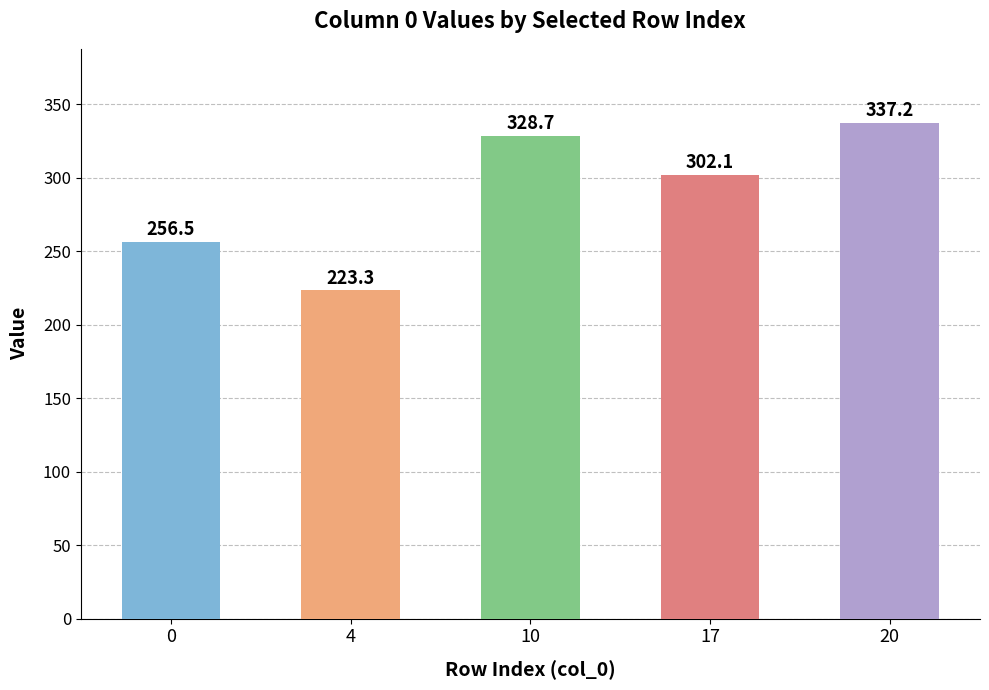

The value at 20 is 337.2. True or false?

True